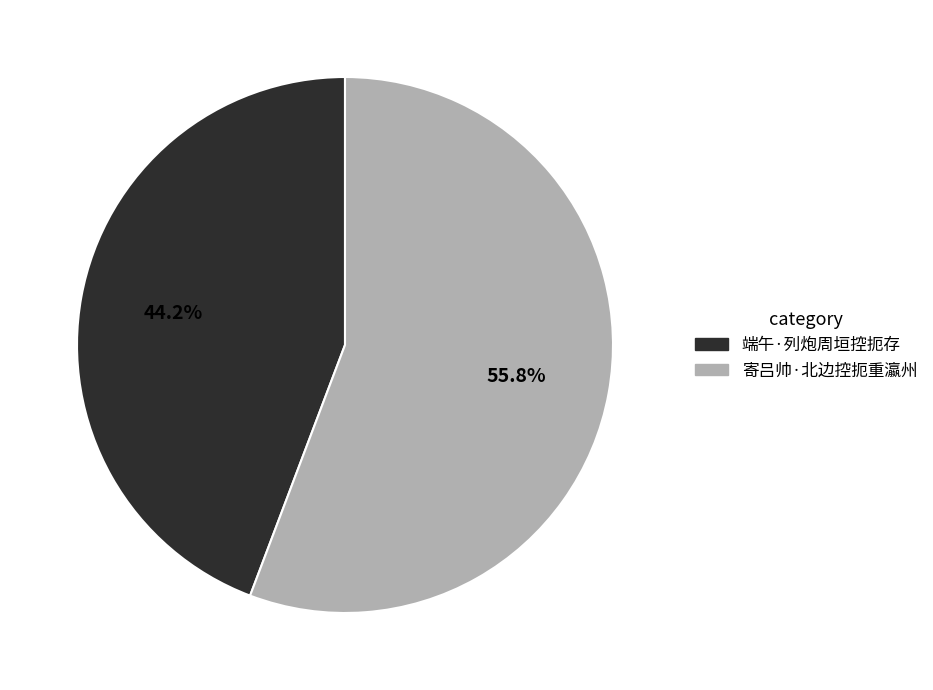

Which category has the smallest portion of the pie?

端午·列炮周垣控扼存